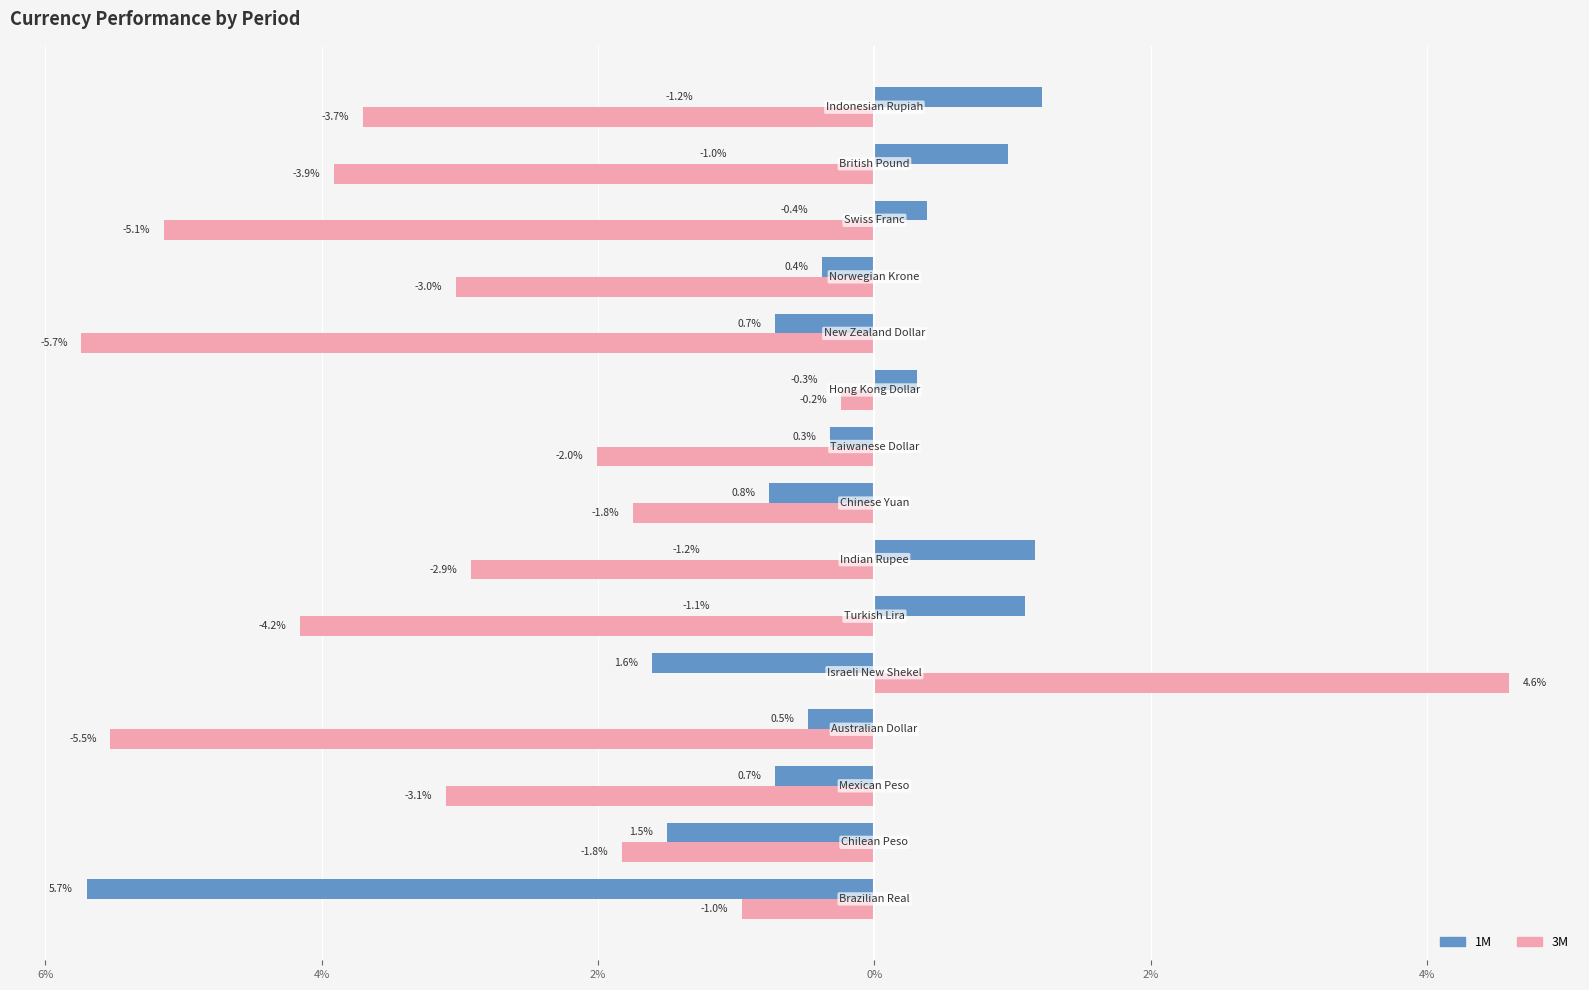

What are all the series names shown in the legend?

1M, 3M